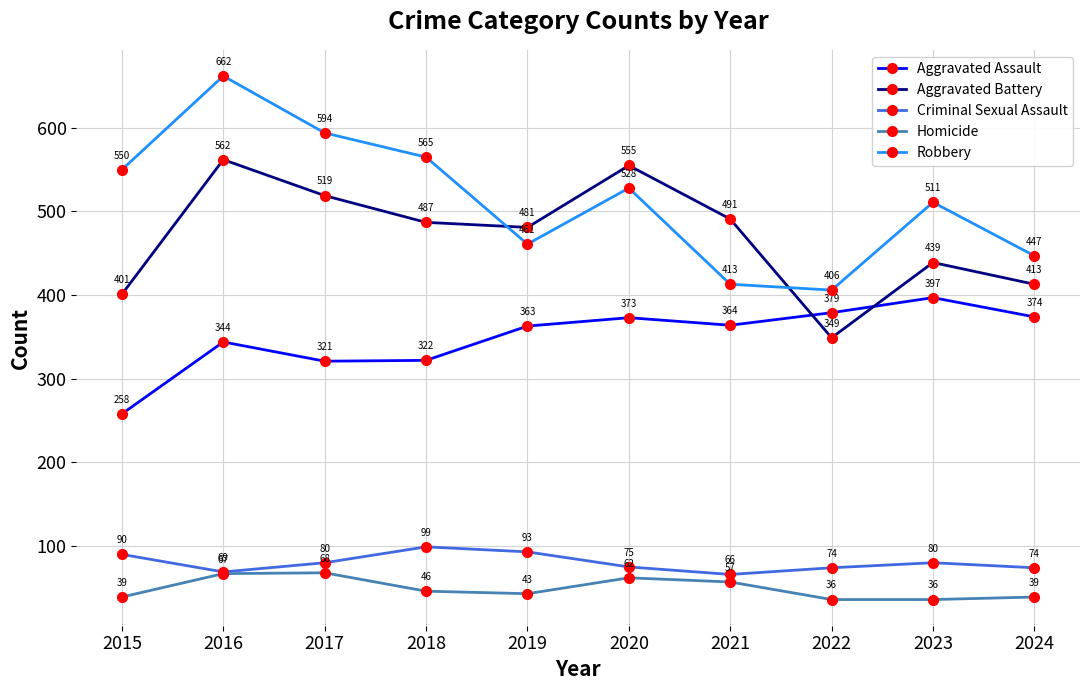

Rank the series by their maximum value, from lowest to highest.

Homicide, Criminal Sexual Assault, Aggravated Assault, Aggravated Battery, Robbery